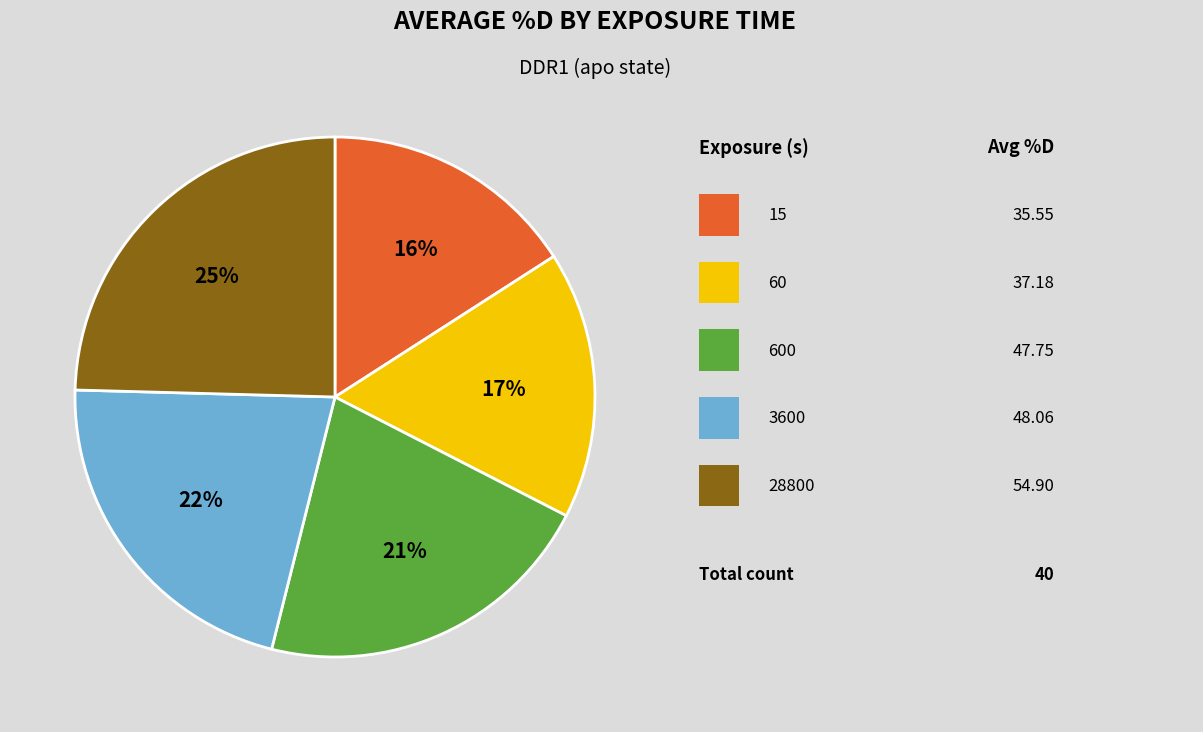

To the nearest percent, what is the difference between the largest and smallest slice percentages?

9%